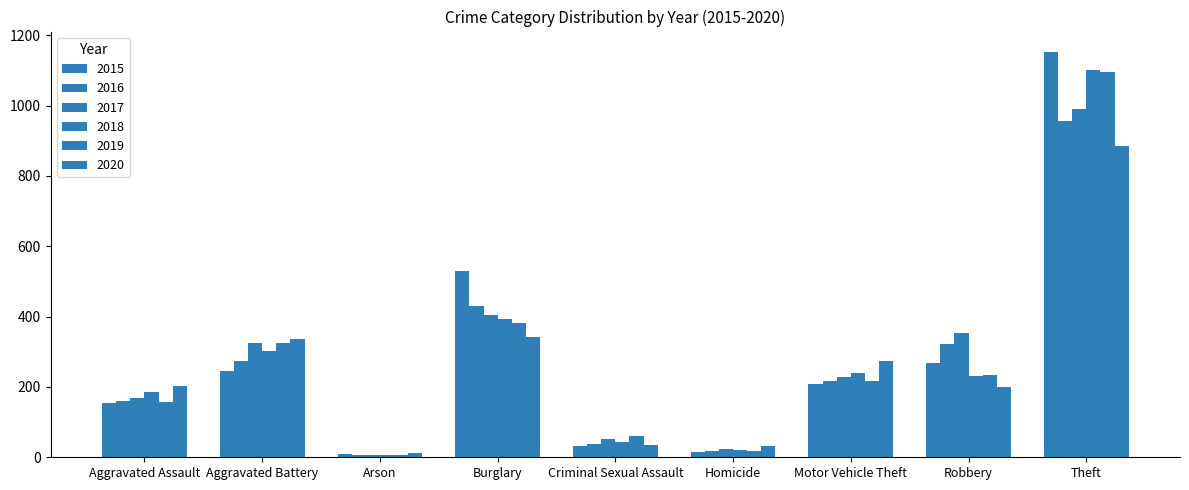

What is the value of the 2015 bar at the 1st from the left?

154